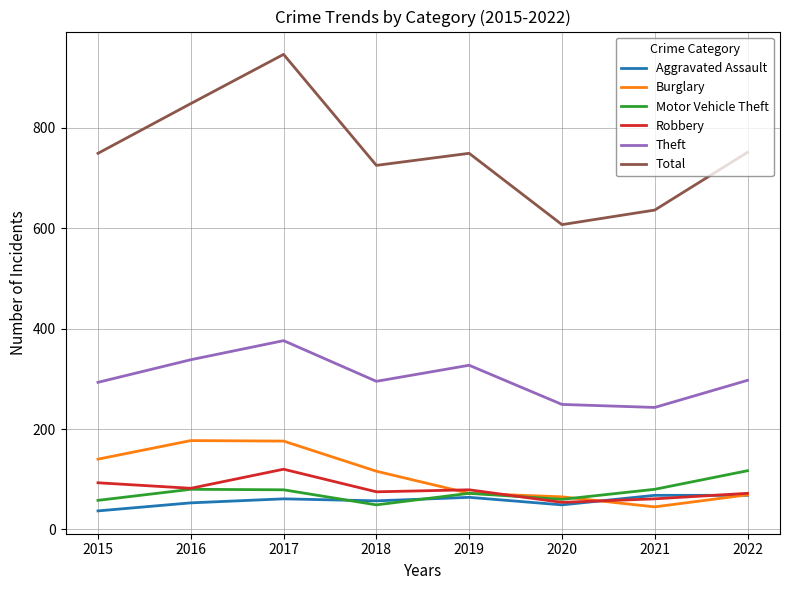

True or false: Total has a value of 607 at 2020.

True